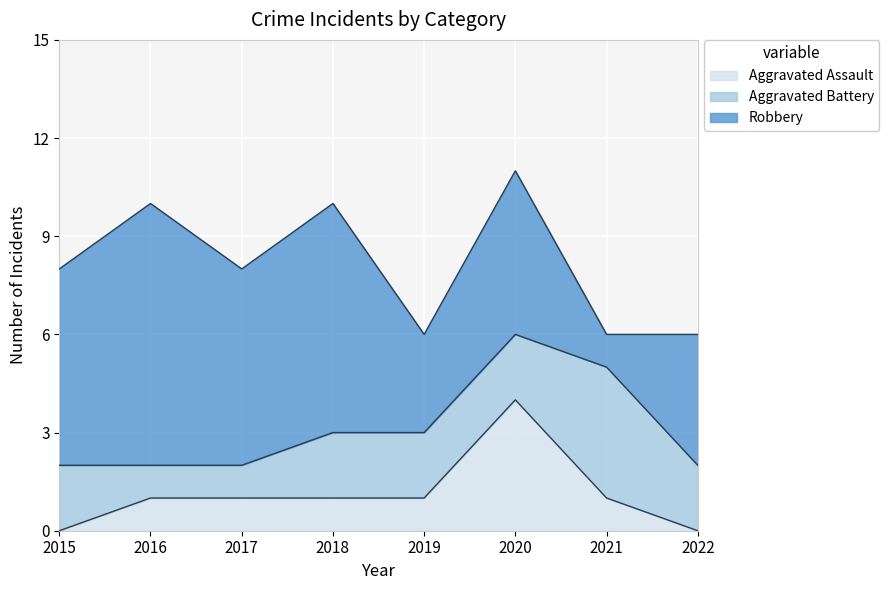

What is the difference between the maximum and minimum values in the Robbery series?

7